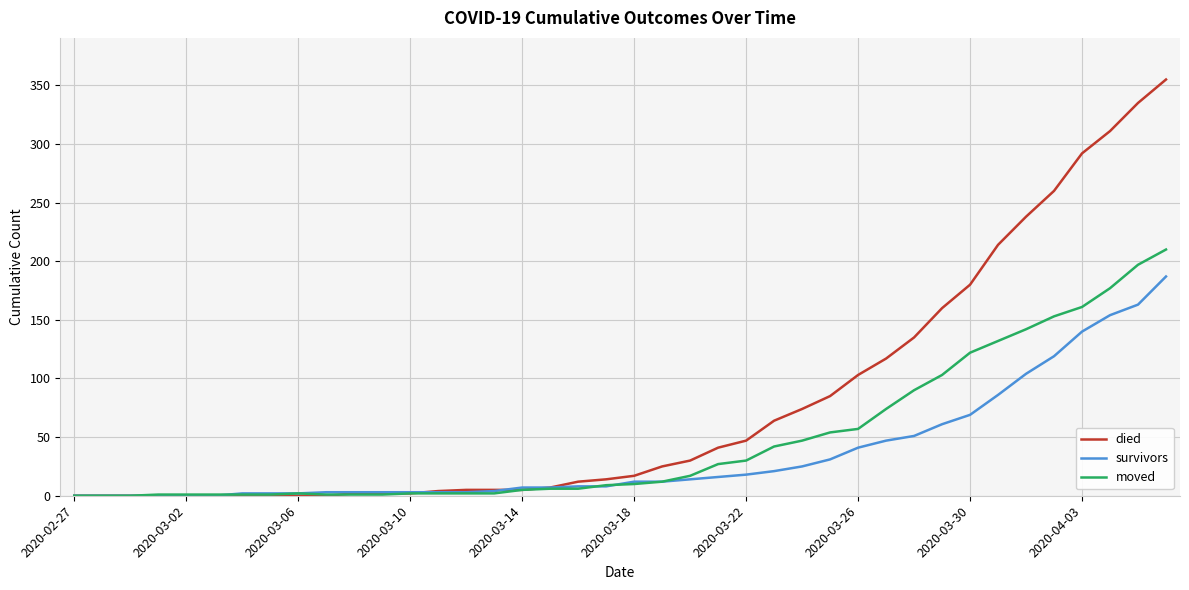

Rank the series by their maximum value, from lowest to highest.

survivors, moved, died